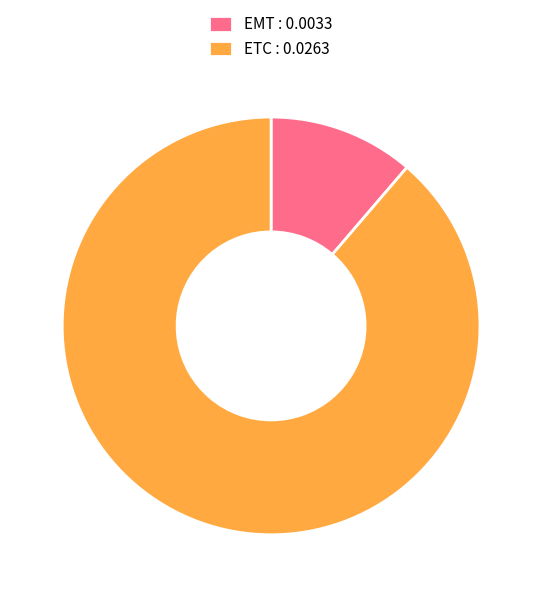

Combined, do EMT and ETC account for over 50%?

Yes